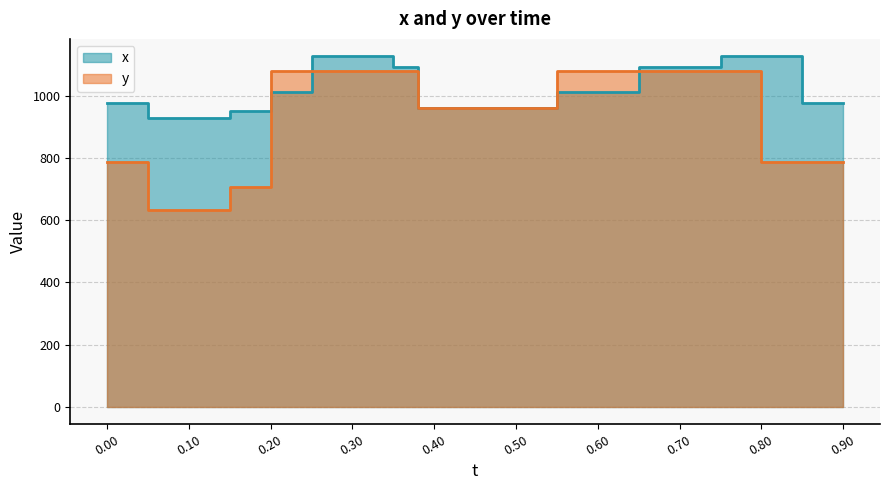

What is the maximum value shown in the chart?

1126.0